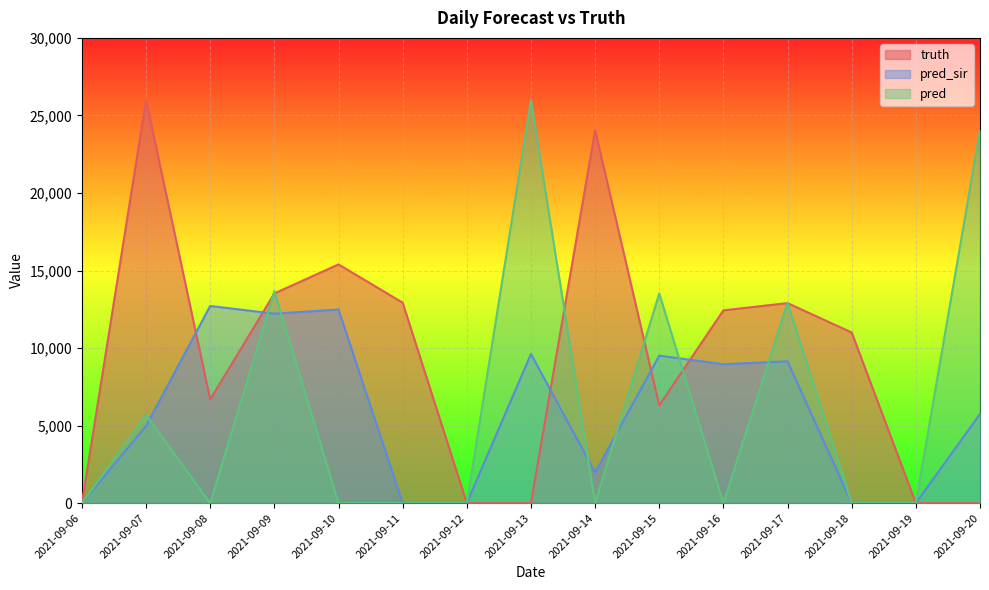

What is the average value of the pred series?

6390